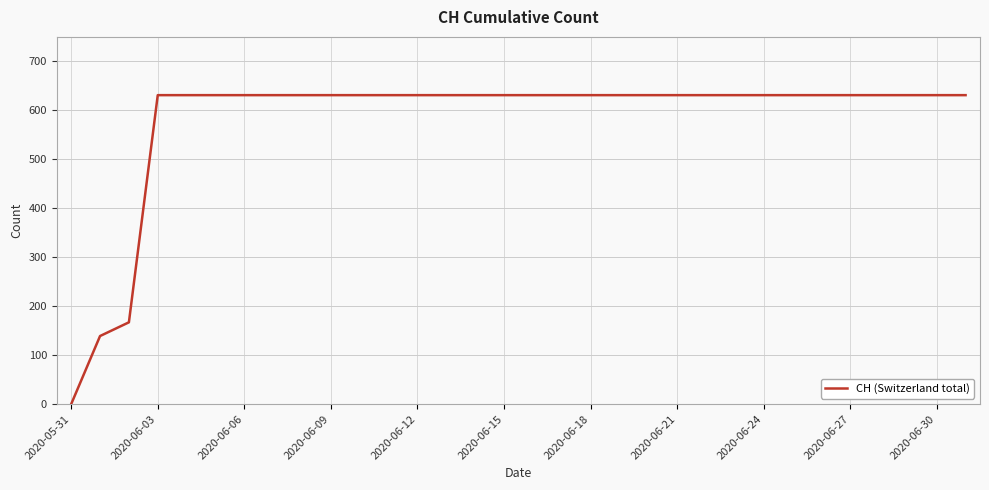

What is the difference between the maximum and minimum values?

631